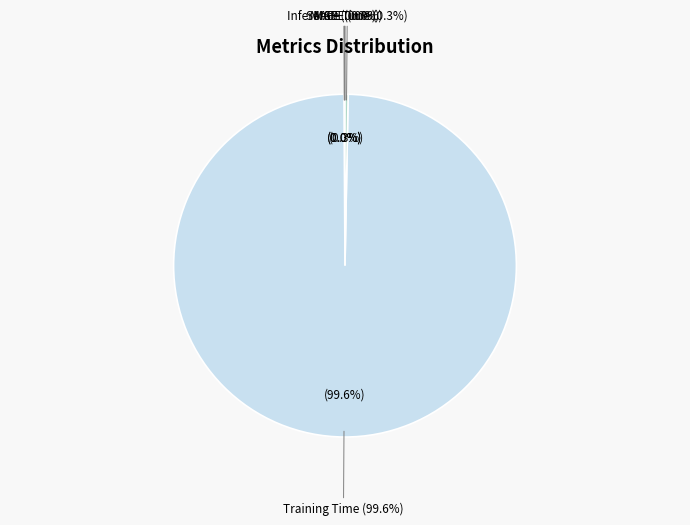

Which category has the biggest portion of the pie?

Training Time